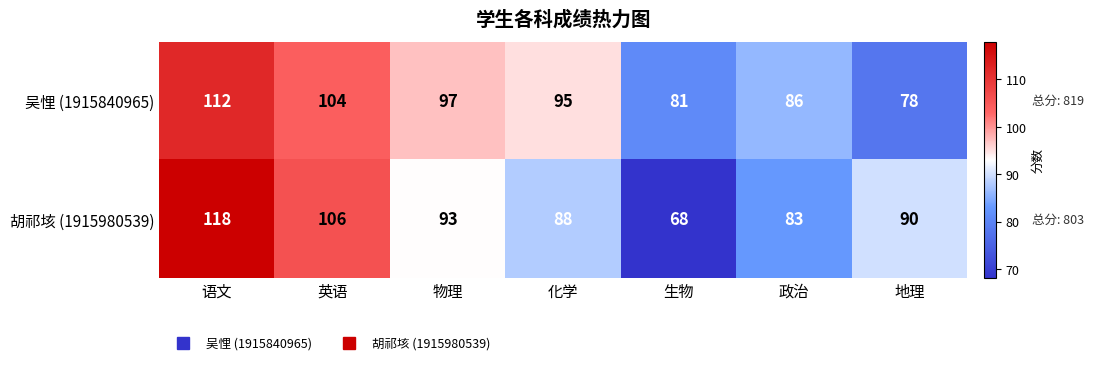

What is the sum of all 胡祁垓 (1915980539) values?

646